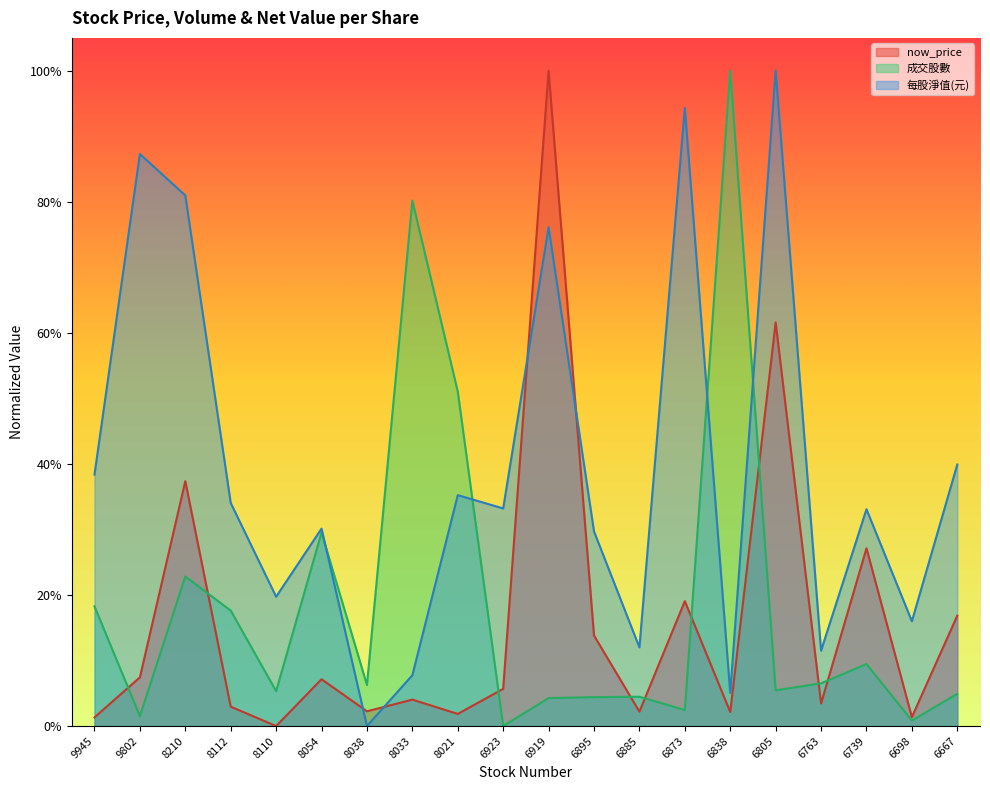

Which series has the largest total across all categories?

每股淨值(元)